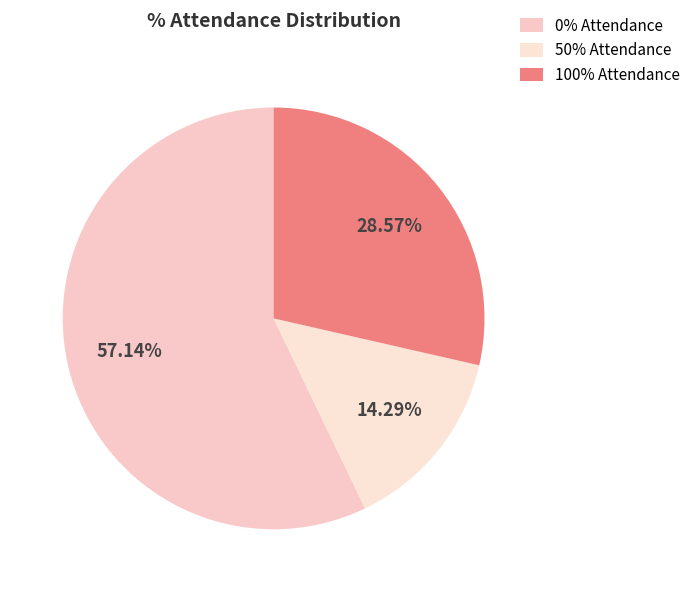

To the nearest percent, what is the difference between the largest and smallest slice percentages?

43%